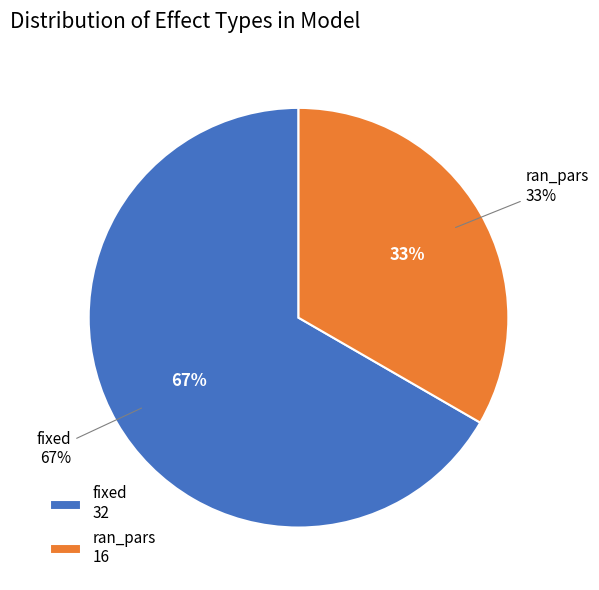

How many segments does this pie chart have?

2